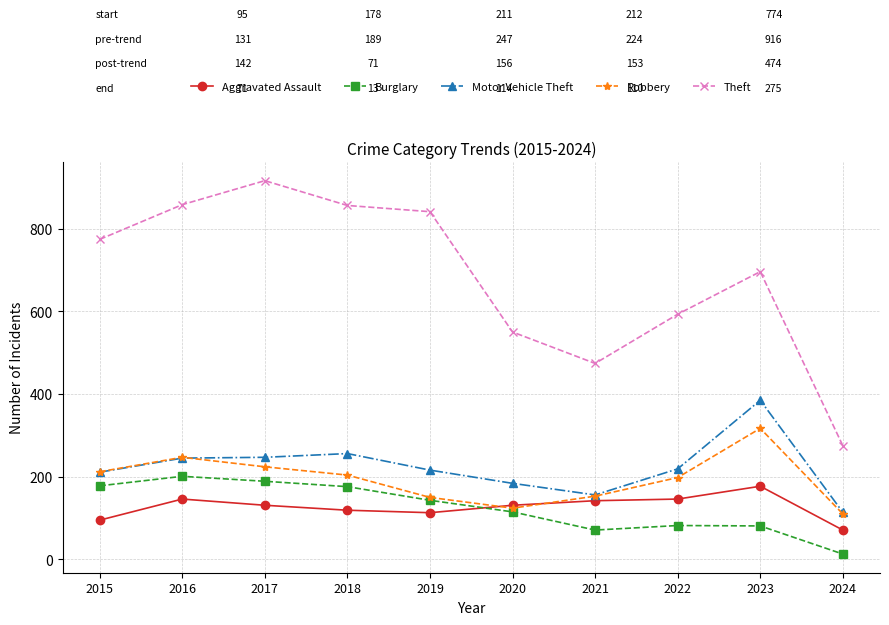

Is the value of Theft at 2021 greater than the value of Aggravated Assault at 2022?

Yes